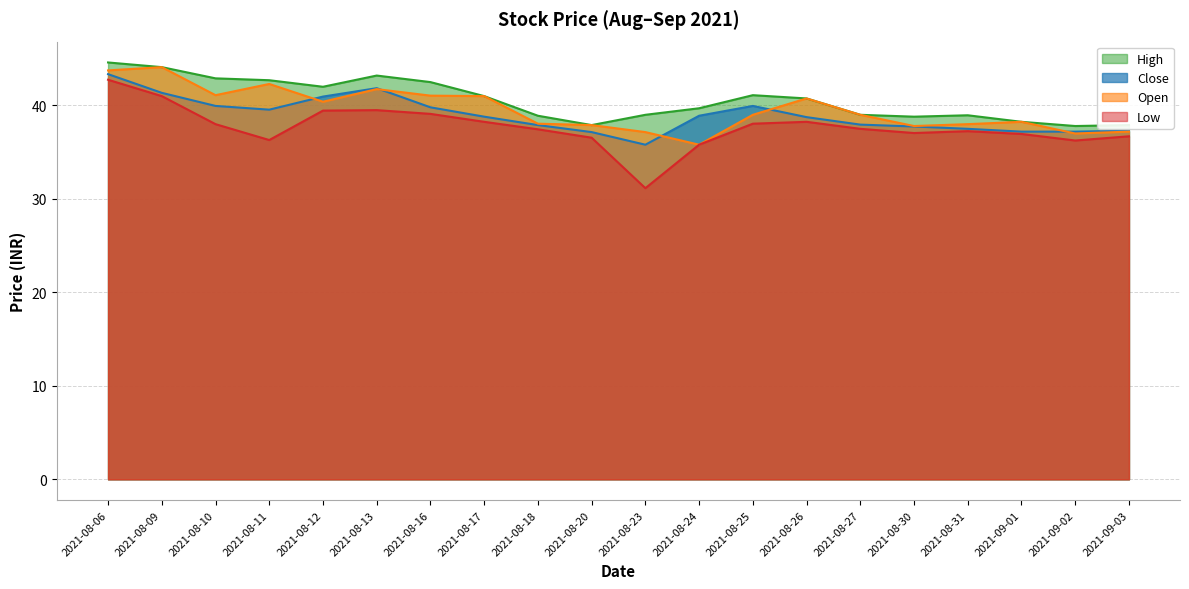

Which category has the lowest value across all series?

2021-08-23